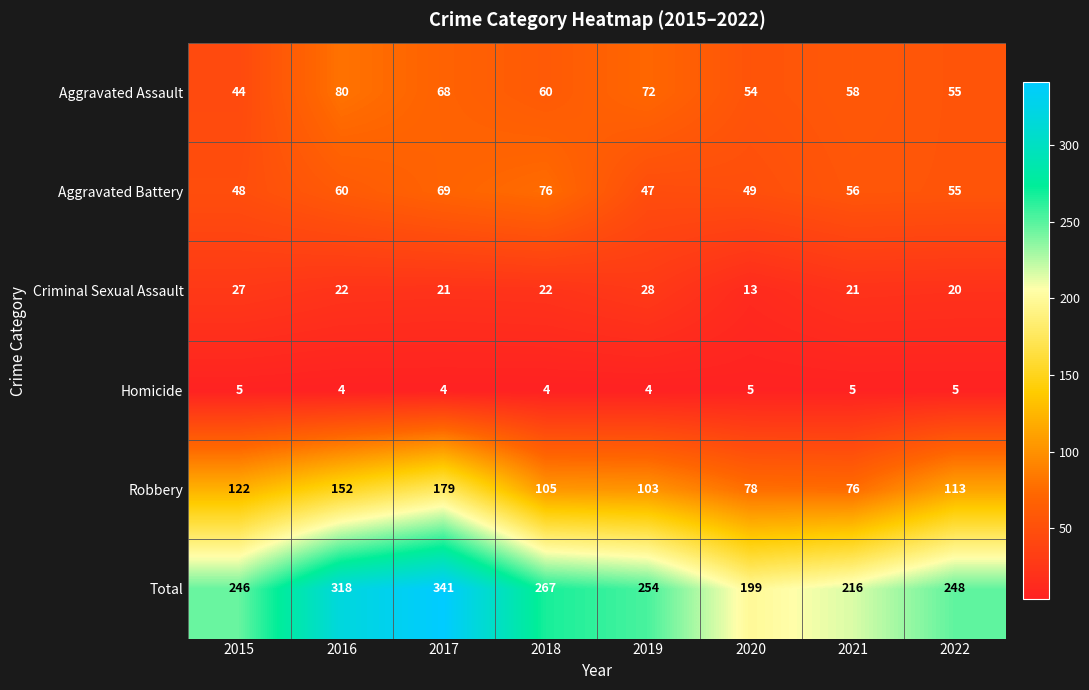

Count the number of data series in this chart.

6